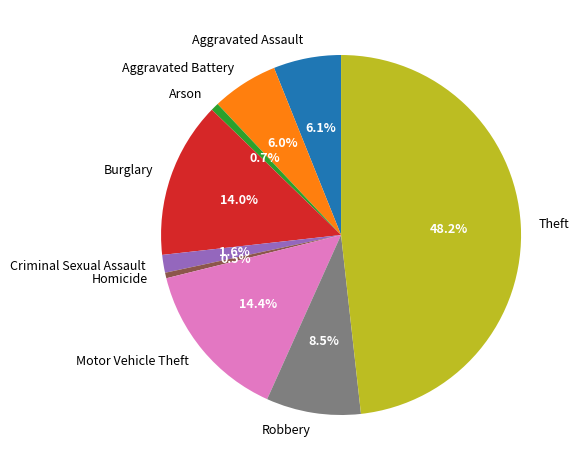

To the nearest percent, what is the difference between the largest and smallest slice percentages?

48%